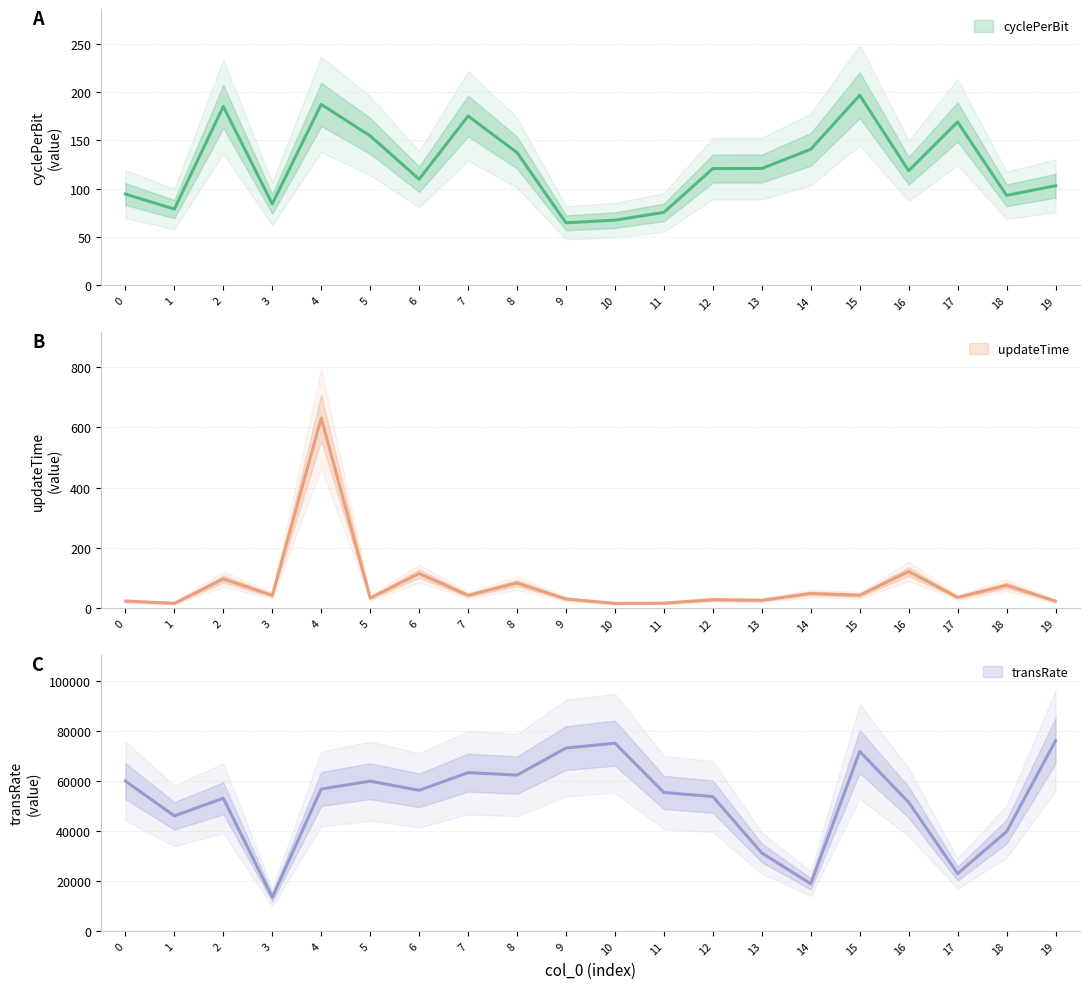

True or false: transRate and updateTime cross at least once.

False